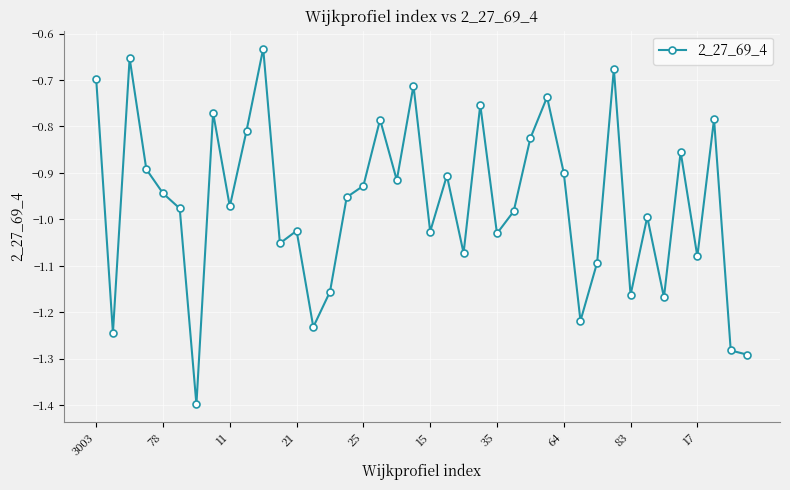

What is the value of the 7th point from the left?

-1.4